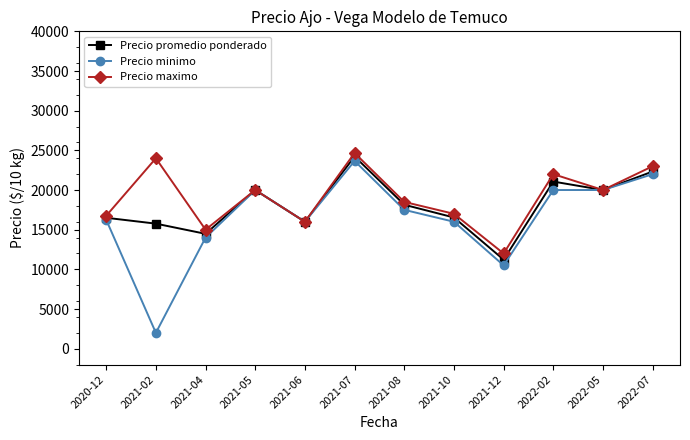

What is the label of the 6th point from the left?

2021-07